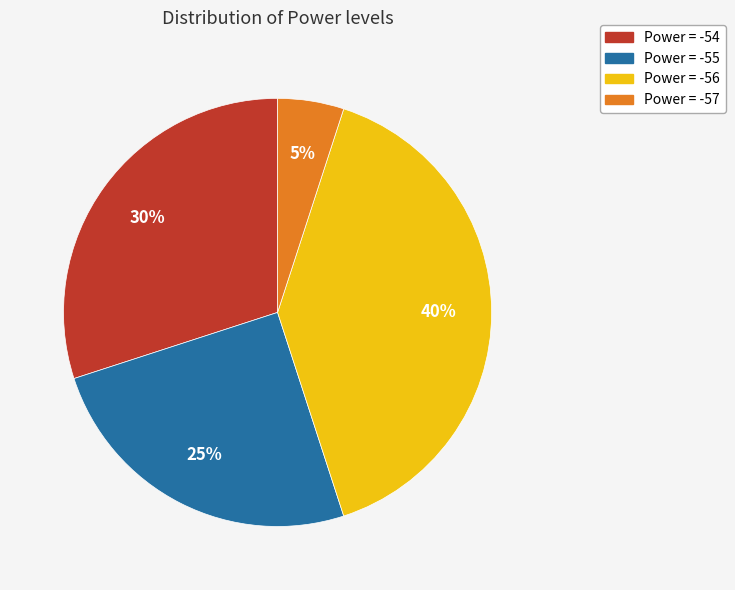

Is there any slice that represents more than half of the pie?

No